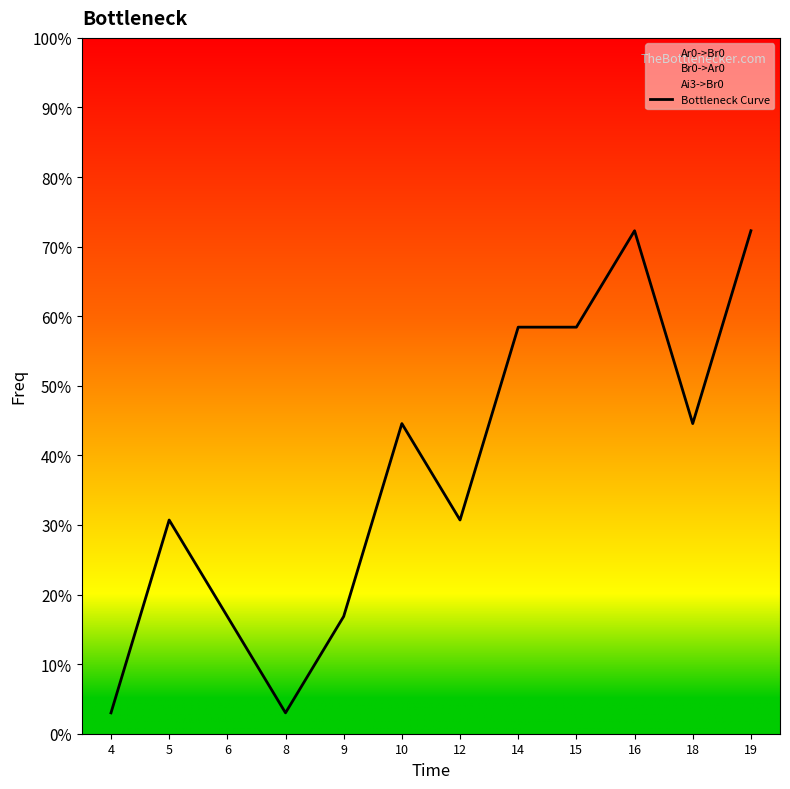

Is this an area chart (filled region under the line)?

No